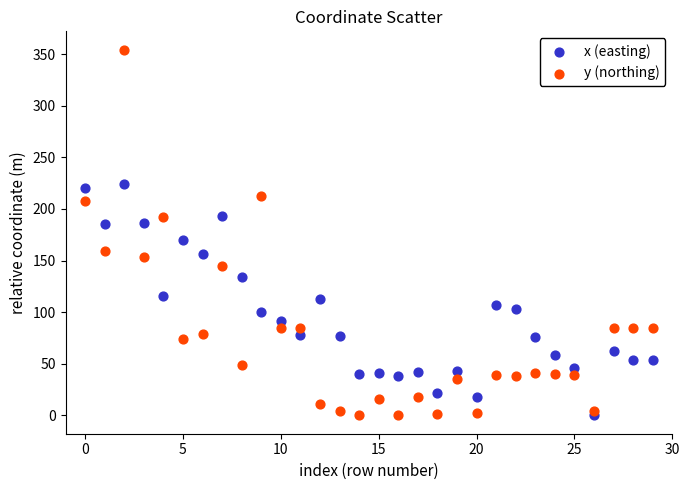

What are all the series names shown in the legend?

x (easting), y (northing)